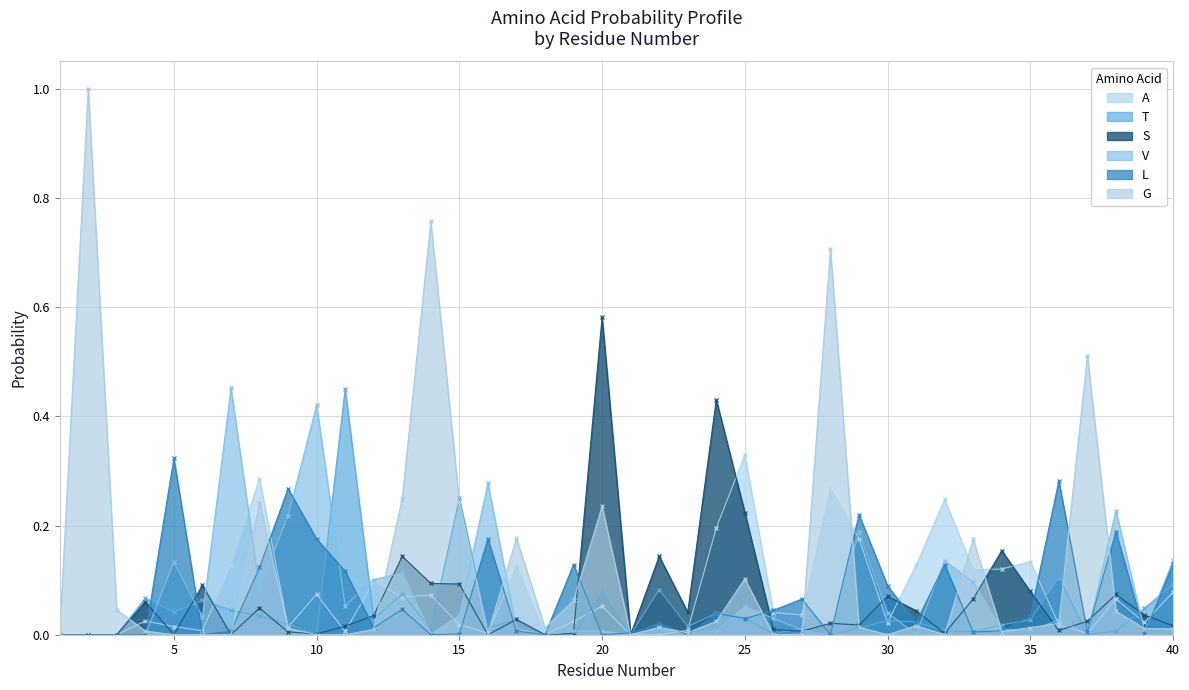

How many data points in A are above 0?

34